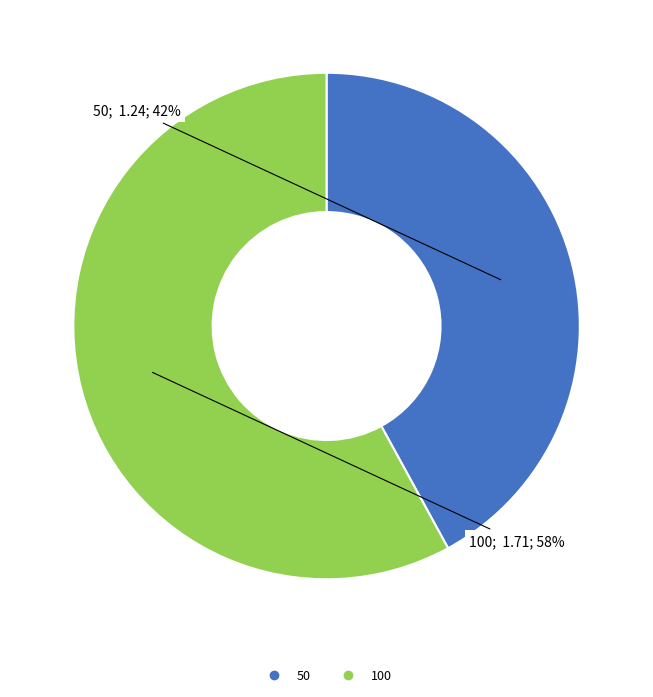

Which category has the smallest portion of the pie?

50